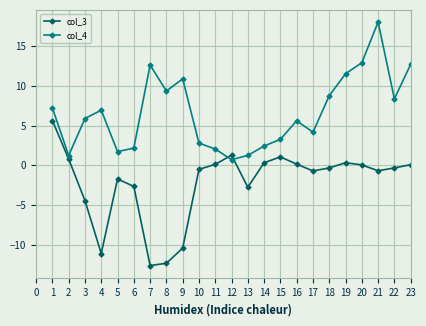

What is the value of the col_4 point at the 6th from the left?

2.2